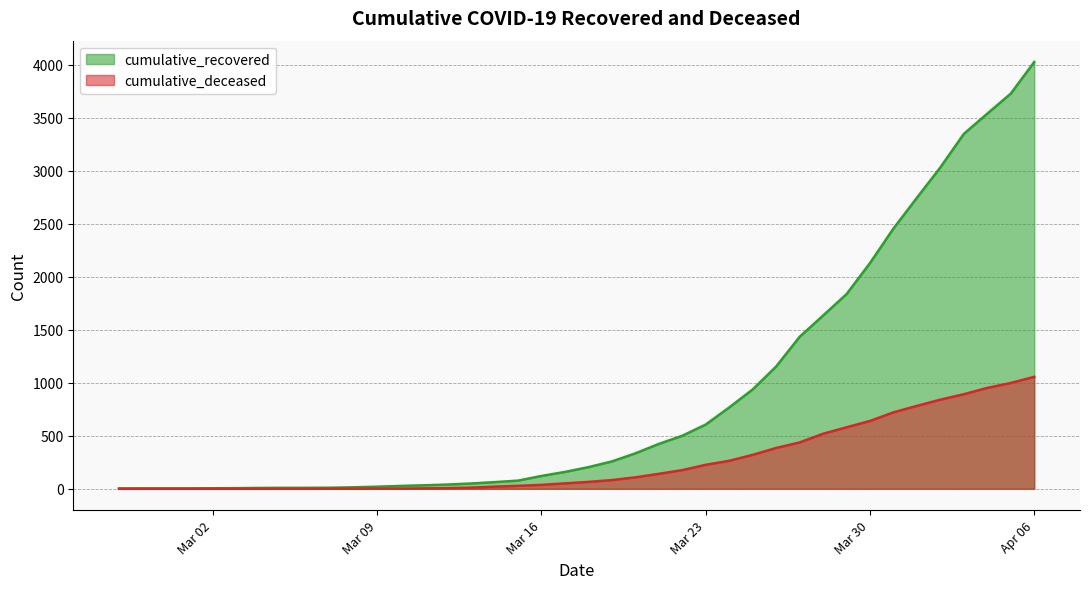

Which category has the lowest value across all series?

2020-02-27